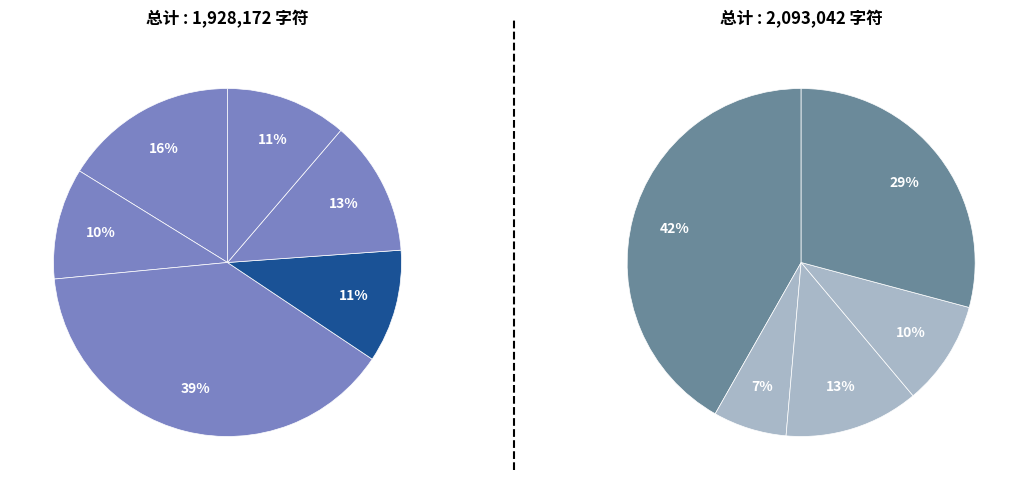

To the nearest percent, what is the combined percentage of 醉蓬莱·是平分秋色 and 直气分秋赠林学博?

21%